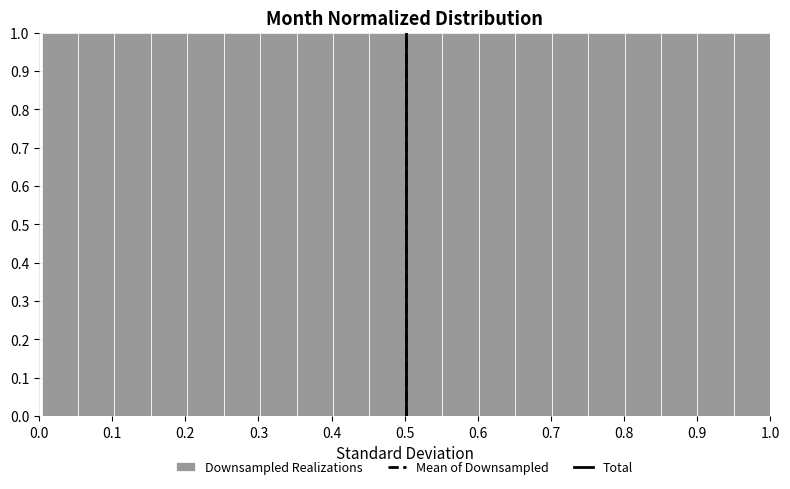

Reading left to right, list every bar in this chart as the range it spans on the x-axis followed by its height. Neither the bar edges nor the heights are printed on the chart, so give them approximately, as read against the axes.

0.00 to 0.05: 1
0.05 to 0.10: 1
0.10 to 0.15: 1
0.15 to 0.20: 1
0.20 to 0.25: 1
0.25 to 0.30: 1
0.30 to 0.35: 1
0.35 to 0.40: 1
0.40 to 0.45: 1
0.45 to 0.50: 1
0.50 to 0.55: 1
0.55 to 0.60: 1
0.60 to 0.65: 1
0.65 to 0.70: 1
0.70 to 0.75: 1
0.75 to 0.80: 1
0.80 to 0.85: 1
0.85 to 0.90: 1
0.90 to 0.95: 1
0.95 to 1.00: 1